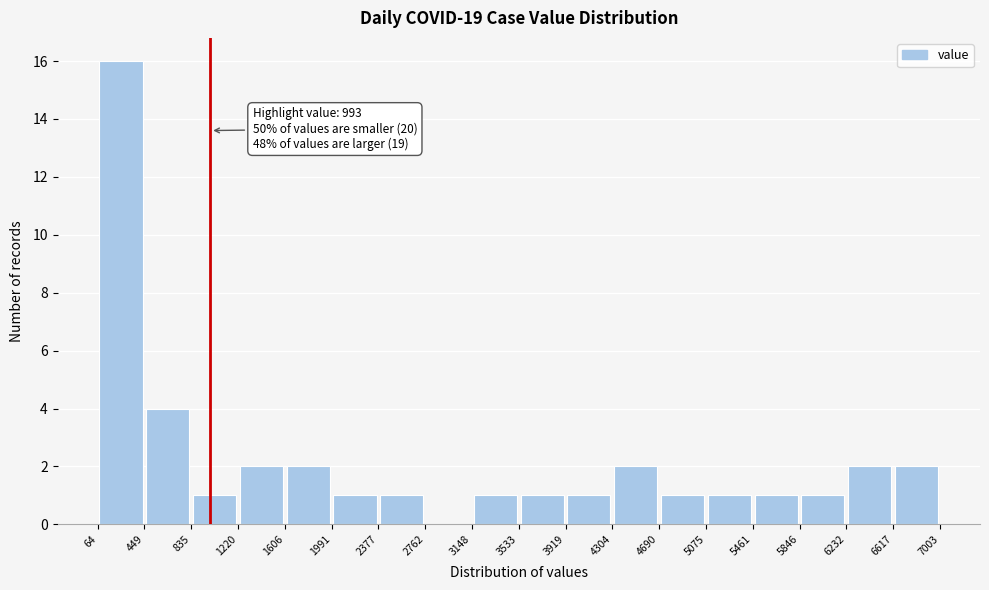

Over which range of the x-axis is the bar tallest?

64 to 449